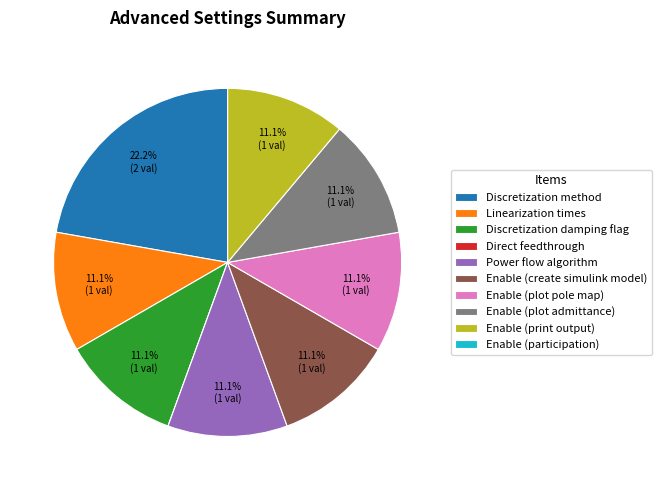

To the nearest percent, what is the combined percentage of Enable (plot admittance) and Enable (create simulink model)?

22%